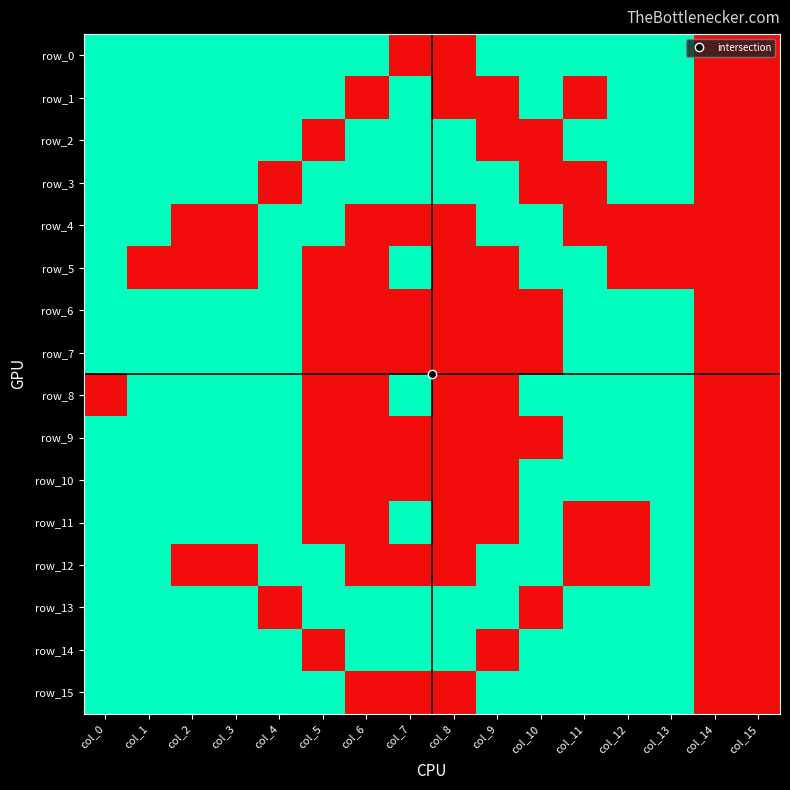

Is the value of row_3 at col_4 greater than the value of row_4 at col_0?

No